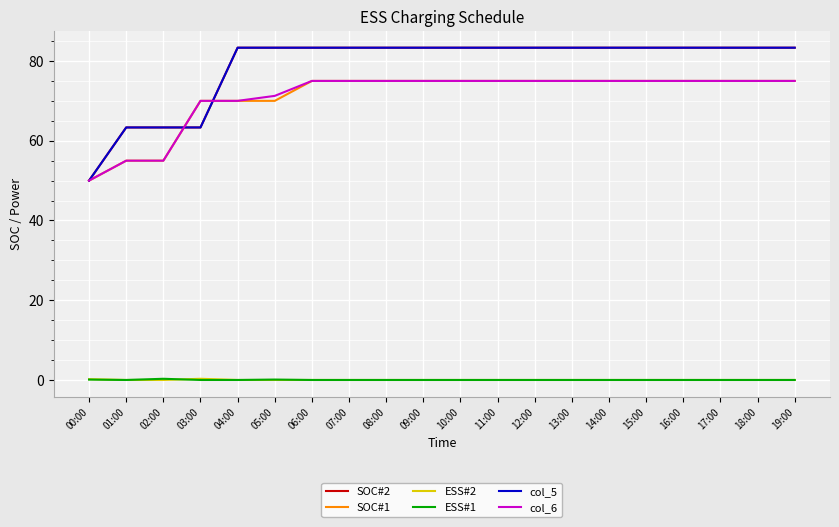

What position from the left is 17:00?

18